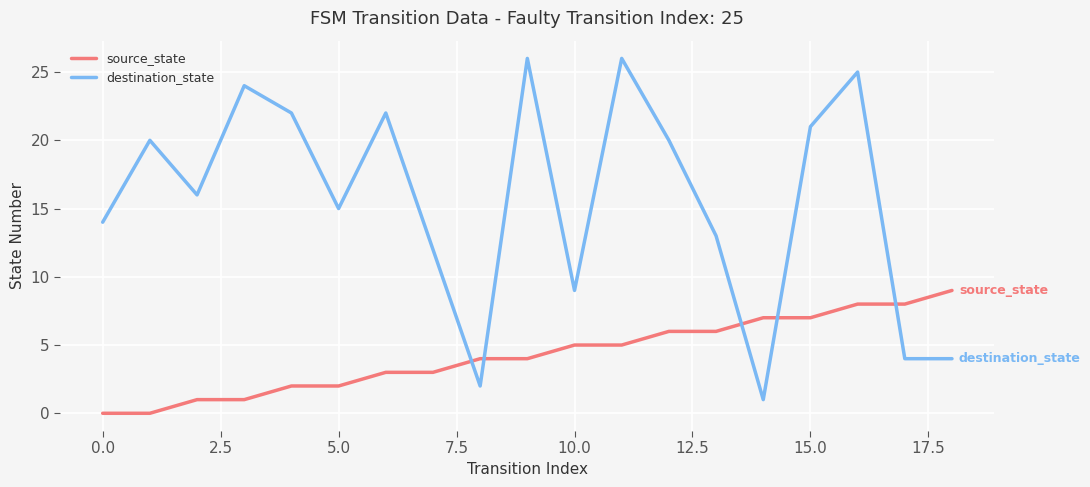

After their last crossing, which series has the higher values: source_state or destination_state?

source_state